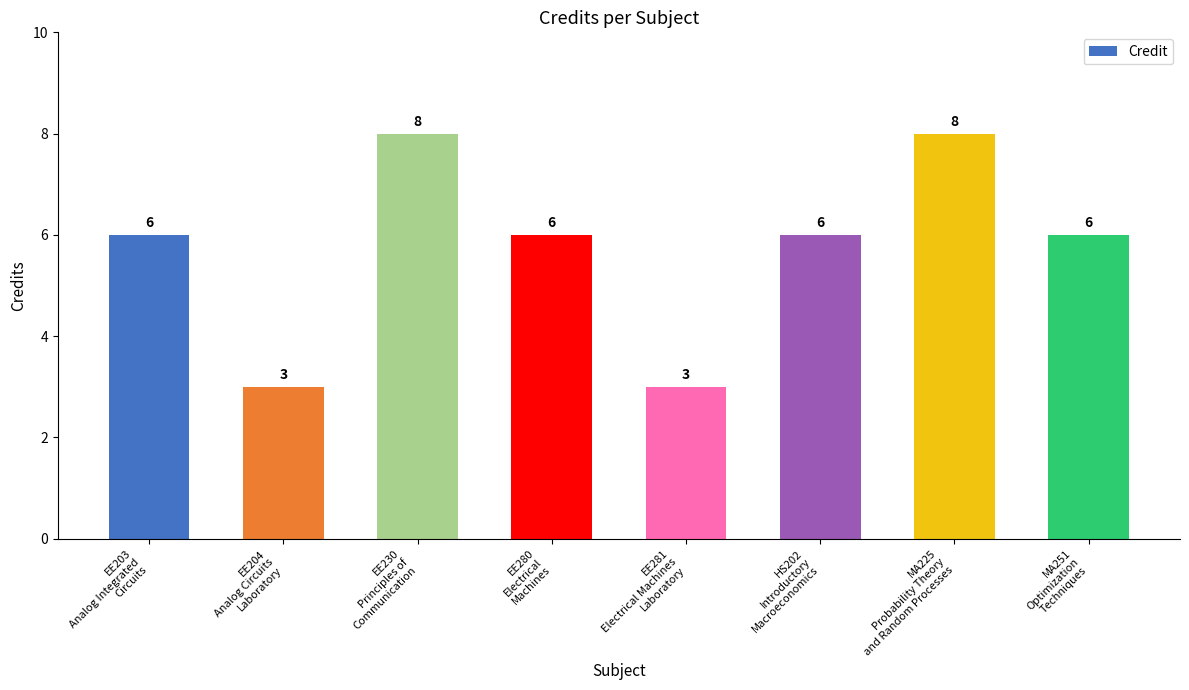

What is the sum of the values at EE204
Analog Circuits
Laboratory and EE230
Principles of
Communication?

11